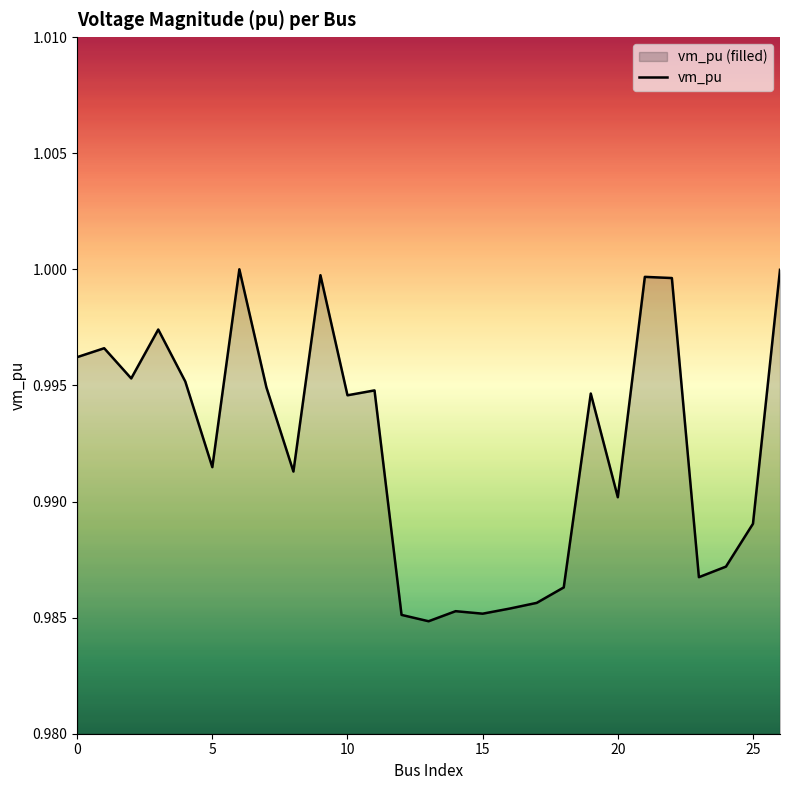

True or false: the data shows 1.0 at 26.

True